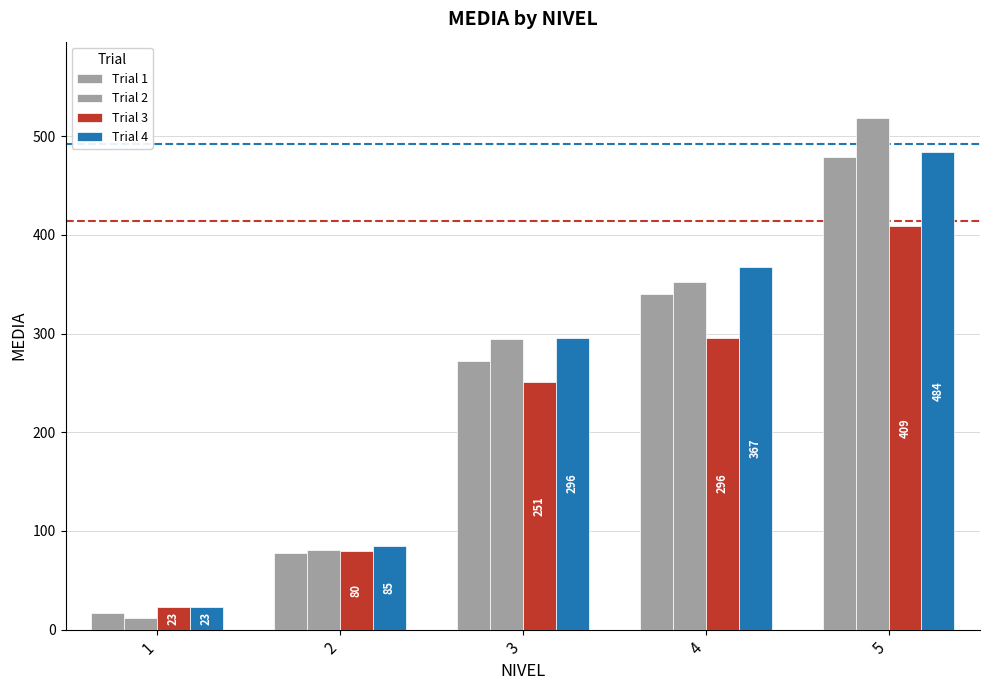

Does the chart contain any negative values?

No